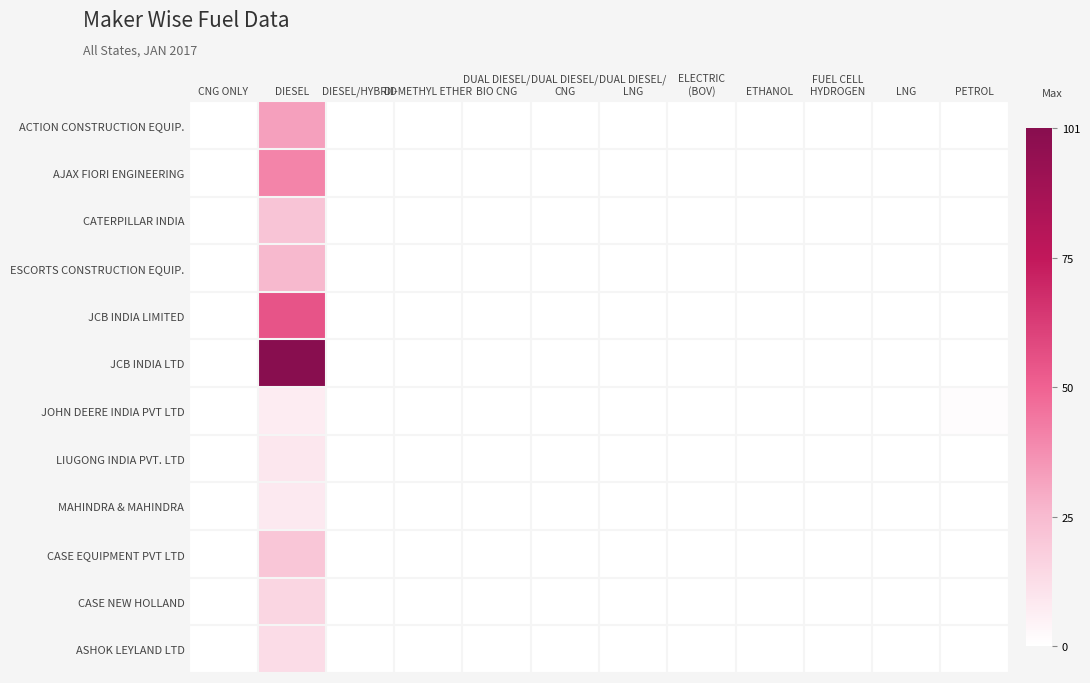

Reading left to right, list all the values displayed in this chart.

ACTION CONSTRUCTION EQUIP.: CNG ONLY=0	DIESEL=33	DIESEL/HYBRID=0	DI-METHYL ETHER=0	DUAL DIESEL/
BIO CNG=0	DUAL DIESEL/
CNG=0	DUAL DIESEL/
LNG=0	ELECTRIC
(BOV)=0	ETHANOL=0	FUEL CELL
HYDROGEN=0	LNG=0	PETROL=0
AJAX FIORI ENGINEERING: CNG ONLY=0	DIESEL=41	DIESEL/HYBRID=0	DI-METHYL ETHER=0	DUAL DIESEL/
BIO CNG=0	DUAL DIESEL/
CNG=0	DUAL DIESEL/
LNG=0	ELECTRIC
(BOV)=0	ETHANOL=0	FUEL CELL
HYDROGEN=0	LNG=0	PETROL=0
CATERPILLAR INDIA: CNG ONLY=0	DIESEL=22	DIESEL/HYBRID=0	DI-METHYL ETHER=0	DUAL DIESEL/
BIO CNG=0	DUAL DIESEL/
CNG=0	DUAL DIESEL/
LNG=0	ELECTRIC
(BOV)=0	ETHANOL=0	FUEL CELL
HYDROGEN=0	LNG=0	PETROL=0
ESCORTS CONSTRUCTION EQUIP.: CNG ONLY=0	DIESEL=26	DIESEL/HYBRID=0	DI-METHYL ETHER=0	DUAL DIESEL/
BIO CNG=0	DUAL DIESEL/
CNG=0	DUAL DIESEL/
LNG=0	ELECTRIC
(BOV)=0	ETHANOL=0	FUEL CELL
HYDROGEN=0	LNG=0	PETROL=0
JCB INDIA LIMITED: CNG ONLY=0	DIESEL=55	DIESEL/HYBRID=0	DI-METHYL ETHER=0	DUAL DIESEL/
BIO CNG=0	DUAL DIESEL/
CNG=0	DUAL DIESEL/
LNG=0	ELECTRIC
(BOV)=0	ETHANOL=0	FUEL CELL
HYDROGEN=0	LNG=0	PETROL=0
JCB INDIA LTD: CNG ONLY=0	DIESEL=101	DIESEL/HYBRID=0	DI-METHYL ETHER=0	DUAL DIESEL/
BIO CNG=0	DUAL DIESEL/
CNG=0	DUAL DIESEL/
LNG=0	ELECTRIC
(BOV)=0	ETHANOL=0	FUEL CELL
HYDROGEN=0	LNG=0	PETROL=0
JOHN DEERE INDIA PVT LTD: CNG ONLY=0	DIESEL=7	DIESEL/HYBRID=0	DI-METHYL ETHER=0	DUAL DIESEL/
BIO CNG=0	DUAL DIESEL/
CNG=0	DUAL DIESEL/
LNG=0	ELECTRIC
(BOV)=0	ETHANOL=0	FUEL CELL
HYDROGEN=0	LNG=0	PETROL=1
LIUGONG INDIA PVT. LTD: CNG ONLY=0	DIESEL=9	DIESEL/HYBRID=0	DI-METHYL ETHER=0	DUAL DIESEL/
BIO CNG=0	DUAL DIESEL/
CNG=0	DUAL DIESEL/
LNG=0	ELECTRIC
(BOV)=0	ETHANOL=0	FUEL CELL
HYDROGEN=0	LNG=0	PETROL=0
MAHINDRA & MAHINDRA: CNG ONLY=0	DIESEL=8	DIESEL/HYBRID=0	DI-METHYL ETHER=0	DUAL DIESEL/
BIO CNG=0	DUAL DIESEL/
CNG=0	DUAL DIESEL/
LNG=0	ELECTRIC
(BOV)=0	ETHANOL=0	FUEL CELL
HYDROGEN=0	LNG=0	PETROL=0
CASE EQUIPMENT PVT LTD: CNG ONLY=0	DIESEL=21	DIESEL/HYBRID=0	DI-METHYL ETHER=0	DUAL DIESEL/
BIO CNG=0	DUAL DIESEL/
CNG=0	DUAL DIESEL/
LNG=0	ELECTRIC
(BOV)=0	ETHANOL=0	FUEL CELL
HYDROGEN=0	LNG=0	PETROL=0
CASE NEW HOLLAND: CNG ONLY=0	DIESEL=15	DIESEL/HYBRID=0	DI-METHYL ETHER=0	DUAL DIESEL/
BIO CNG=0	DUAL DIESEL/
CNG=0	DUAL DIESEL/
LNG=0	ELECTRIC
(BOV)=0	ETHANOL=0	FUEL CELL
HYDROGEN=0	LNG=0	PETROL=0
ASHOK LEYLAND LTD: CNG ONLY=0	DIESEL=13	DIESEL/HYBRID=0	DI-METHYL ETHER=0	DUAL DIESEL/
BIO CNG=0	DUAL DIESEL/
CNG=0	DUAL DIESEL/
LNG=0	ELECTRIC
(BOV)=0	ETHANOL=0	FUEL CELL
HYDROGEN=0	LNG=0	PETROL=0